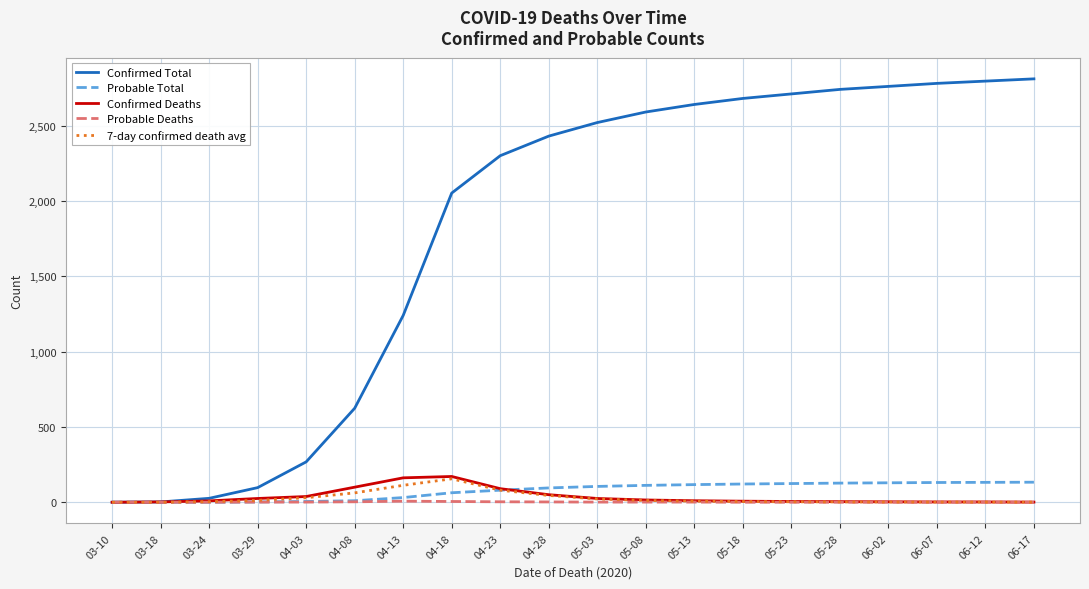

Is the value of Probable Deaths at 05-08 greater than the value of Confirmed Total at 04-08?

No